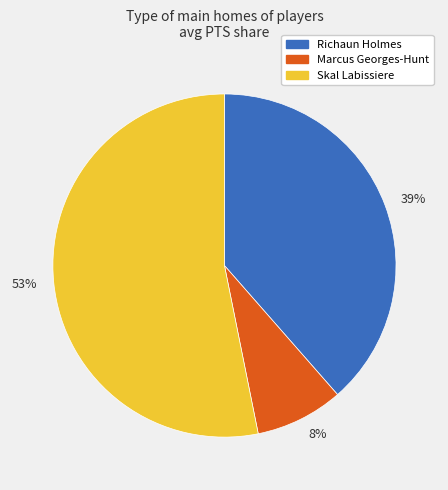

To the nearest percent, what is the average slice percentage?

33%